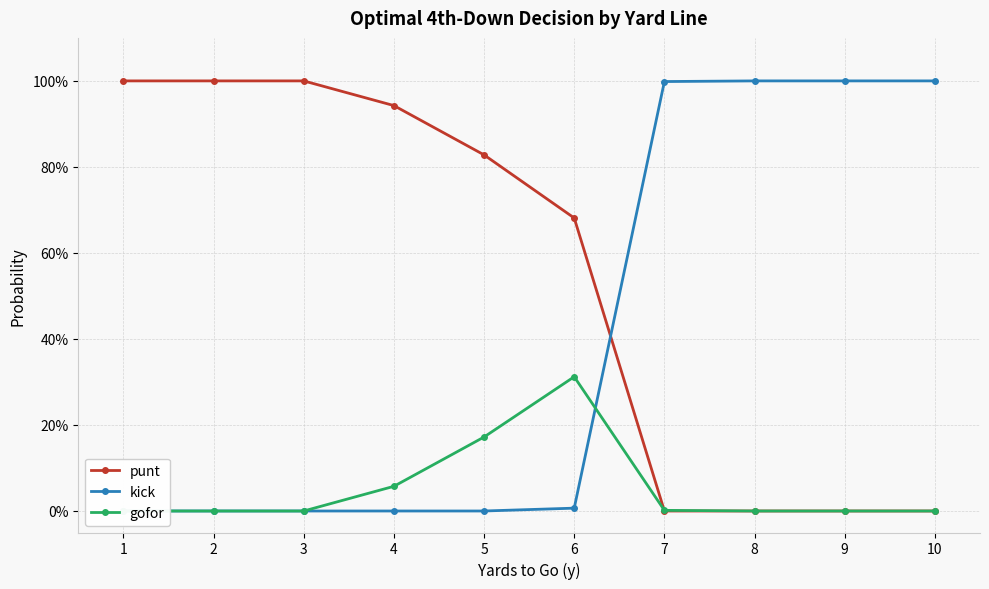

What are all the series names shown in the legend?

punt, kick, gofor